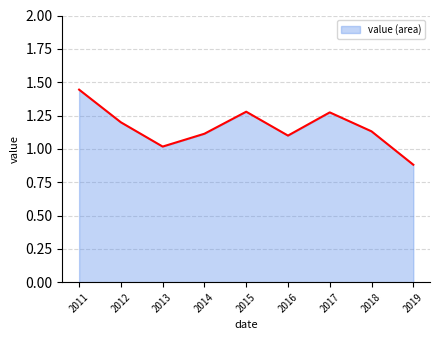

Between 2015 and 2011, which is larger?

2011